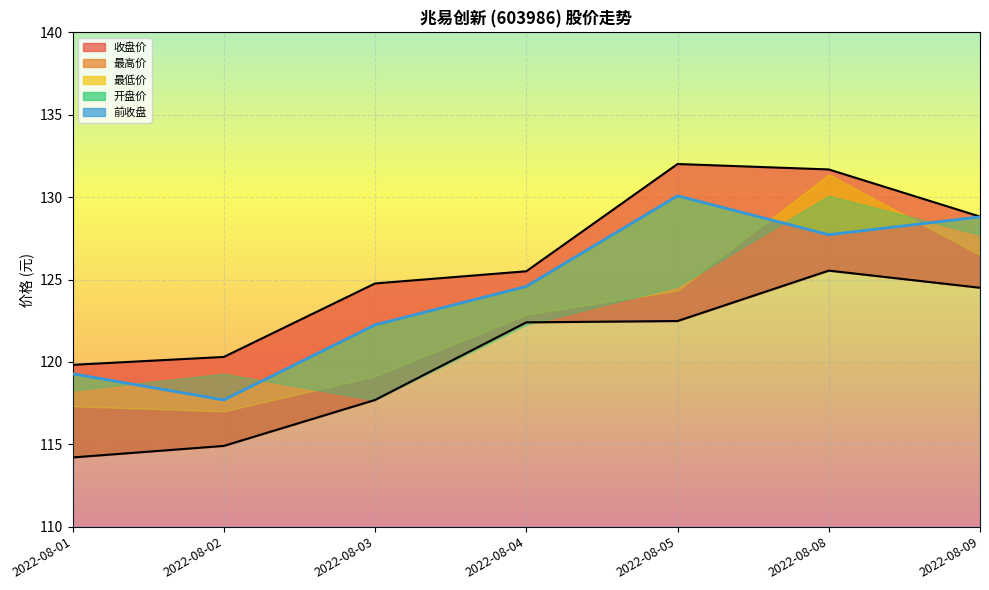

Between 2022-08-09 and 2022-08-08, which is larger?

2022-08-08